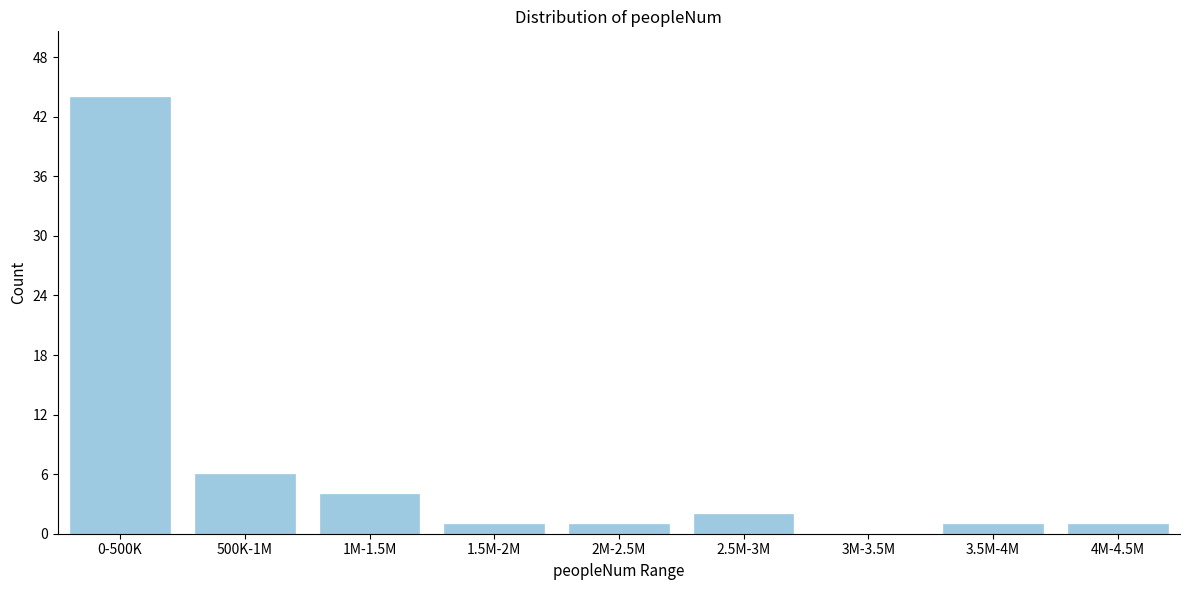

Reading left to right, what are all the values shown in this chart?

0-500K=44	500K-1M=6	1M-1.5M=4	1.5M-2M=1	2M-2.5M=1	2.5M-3M=2	3M-3.5M=0	3.5M-4M=1	4M-4.5M=1